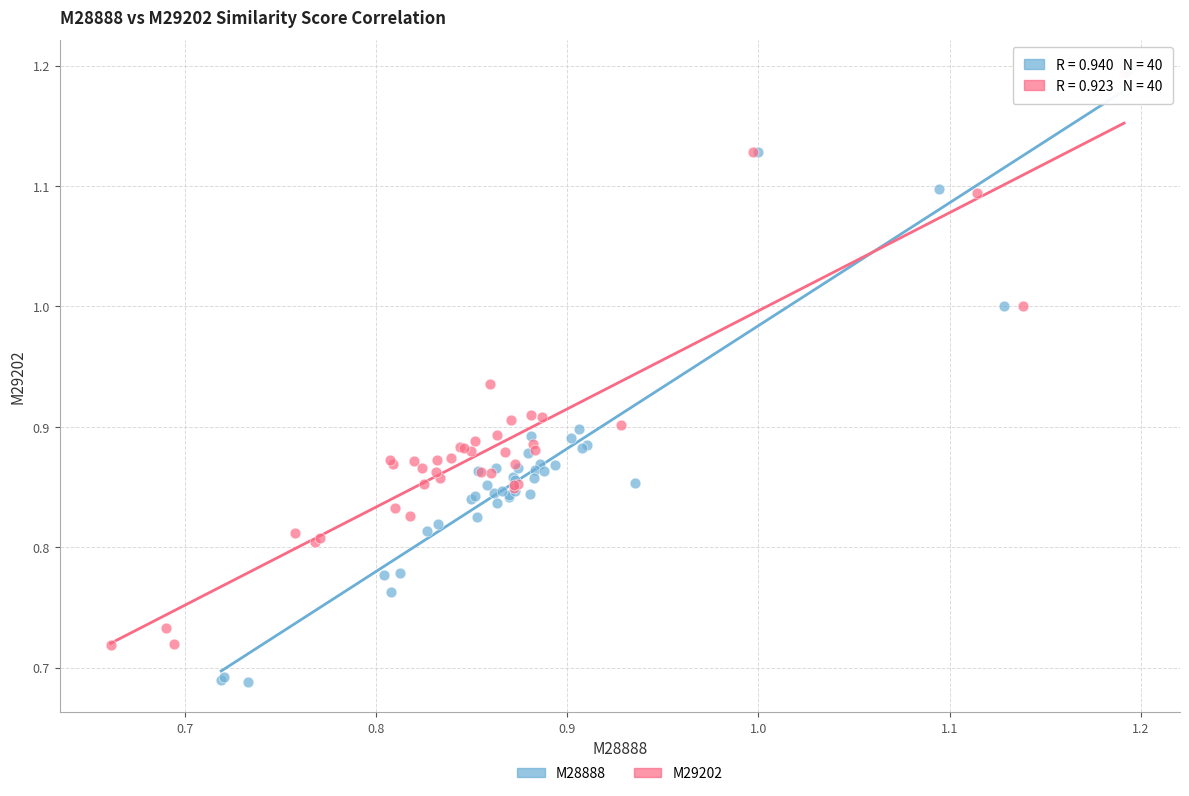

Which series reaches the minimum Y coordinate?

M28888